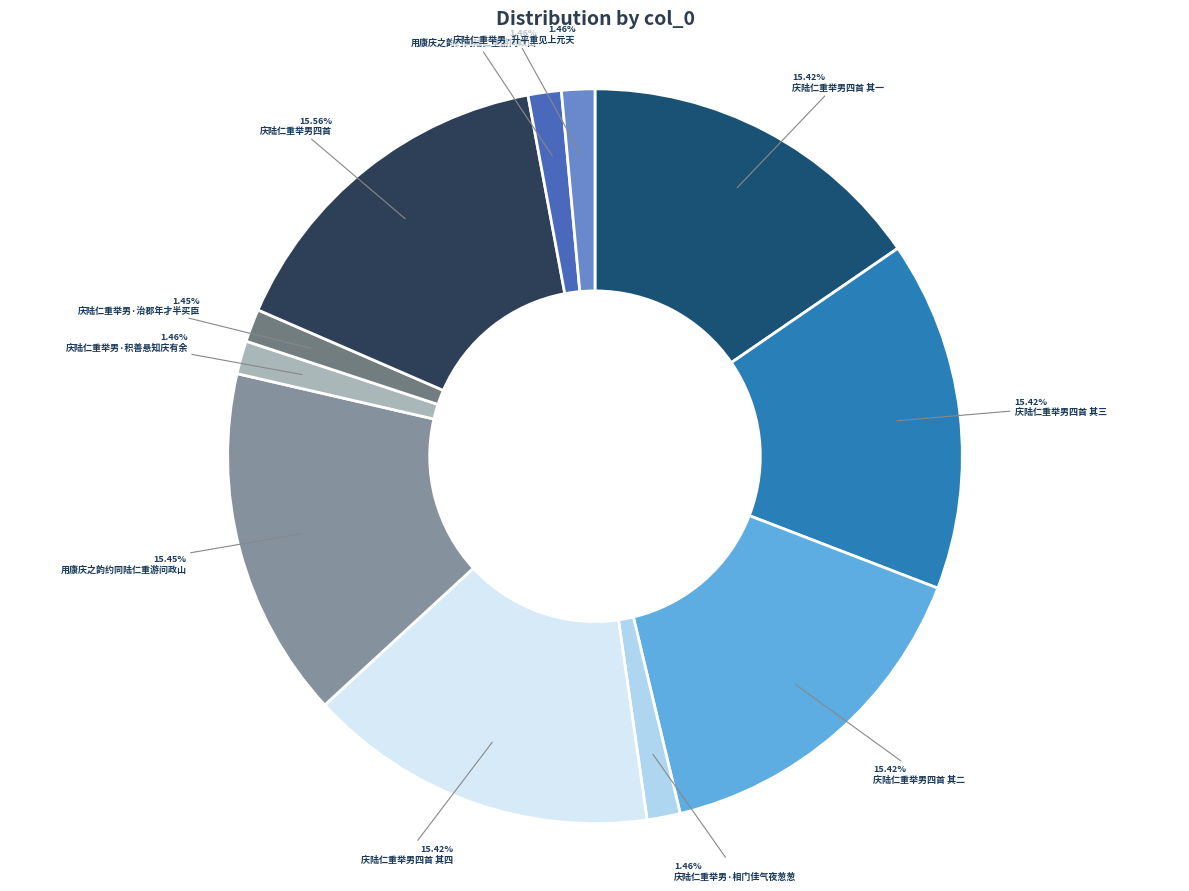

Does any single category account for the majority?

No